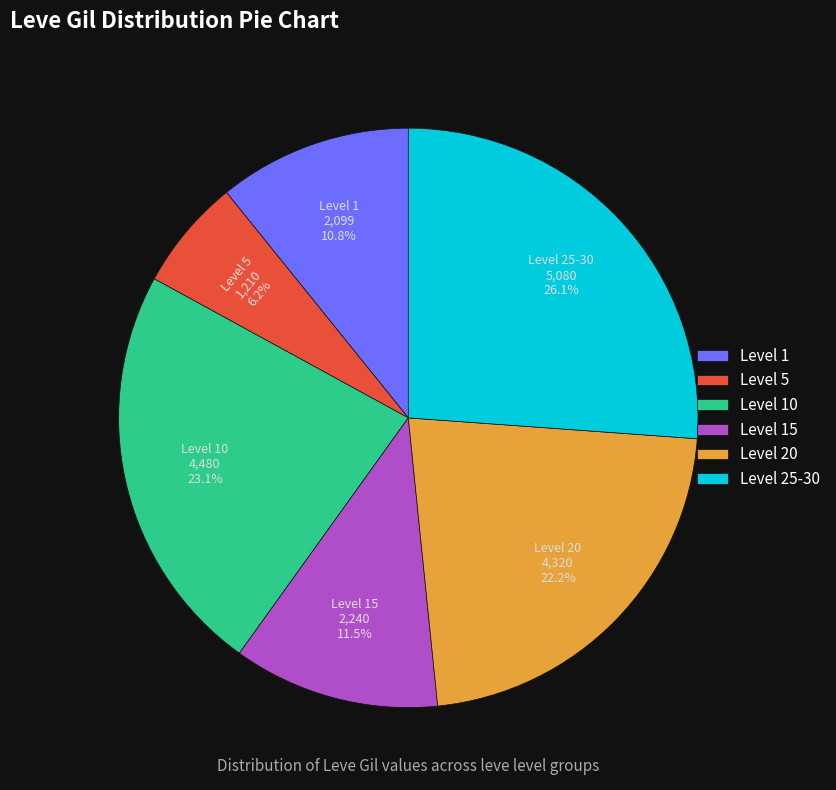

What is the smallest slice in the pie chart?

Level 5